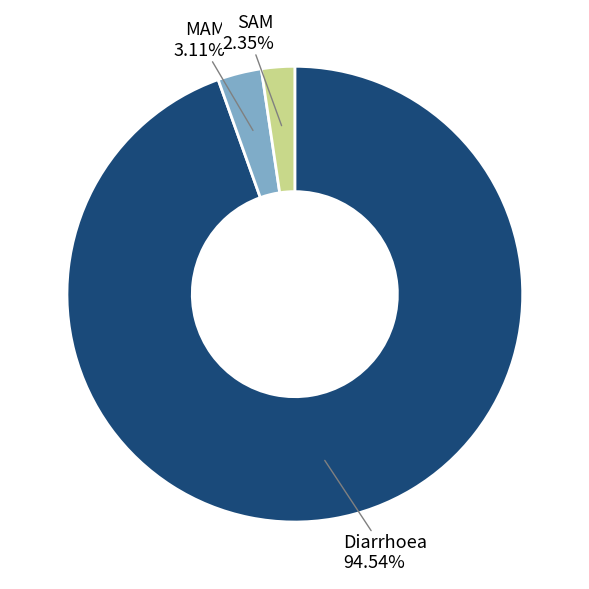

Count the number of slices in the pie.

3